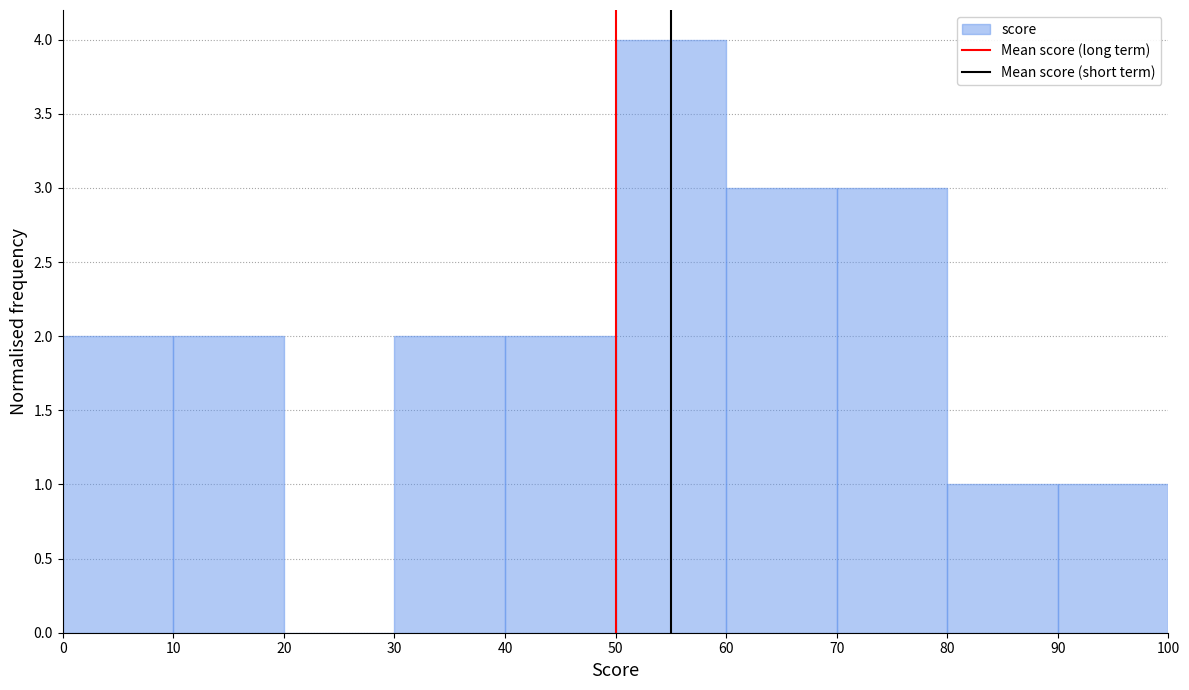

Reading left to right, transcribe this chart: for each bar, give the range it covers on the x-axis and its height. The values are not printed on the chart, so give them approximately, as read against the axis.

0 to 10: 2
10 to 20: 2
20 to 30: 0
30 to 40: 2
40 to 50: 2
50 to 60: 4
60 to 70: 3
70 to 80: 3
80 to 90: 1
90 to 100: 1